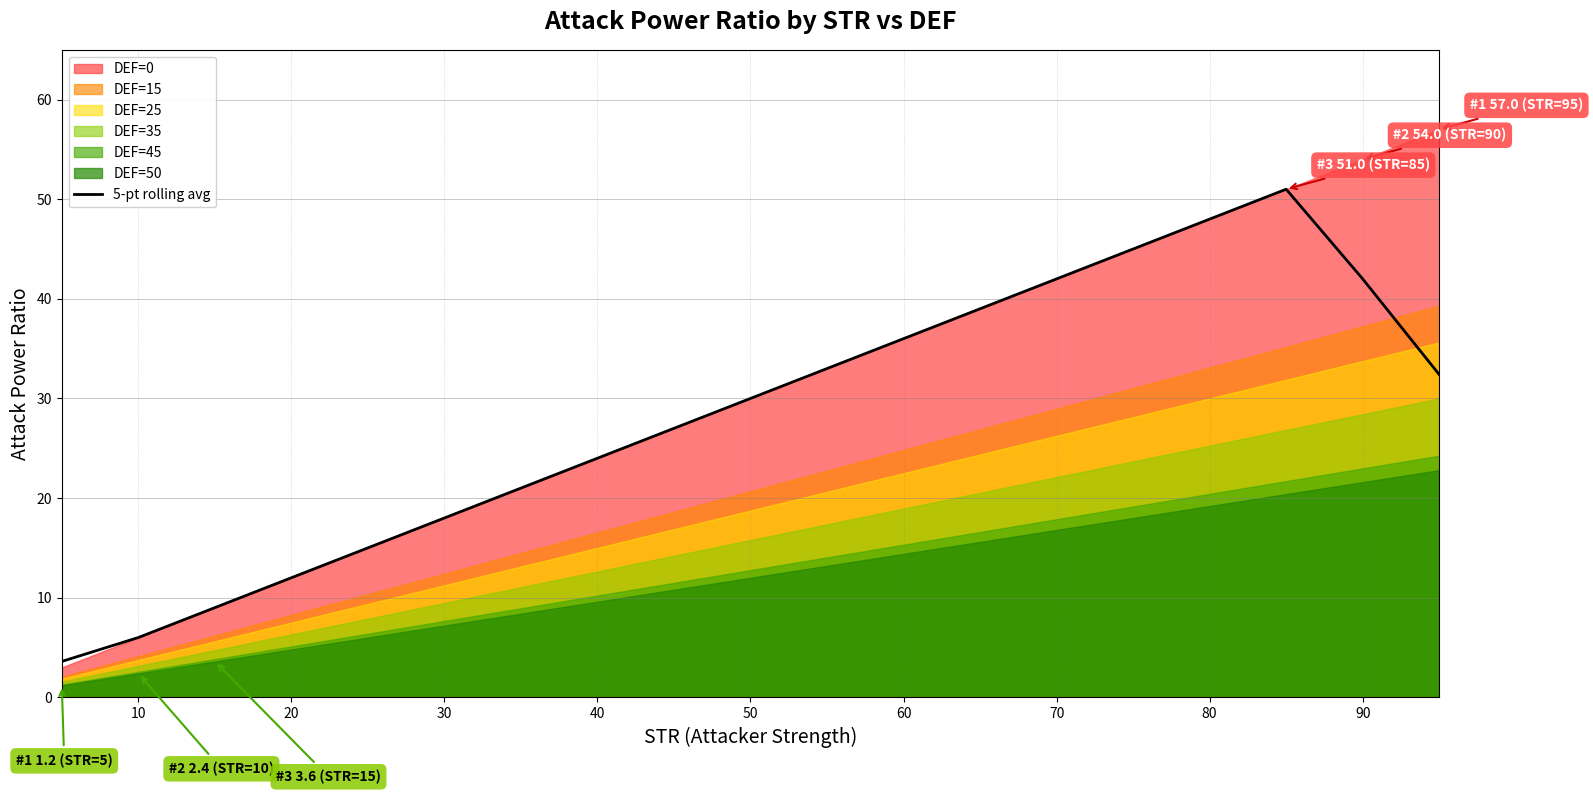

Reading left to right, what are all the values shown in this chart?

3.6	6.0	9.0	12.0	15.0	18.0	21.0	24.0	27.0	30.0	33.0	36.0	39.0	42.0	45.0	48.0	51.0	42.0	32.4